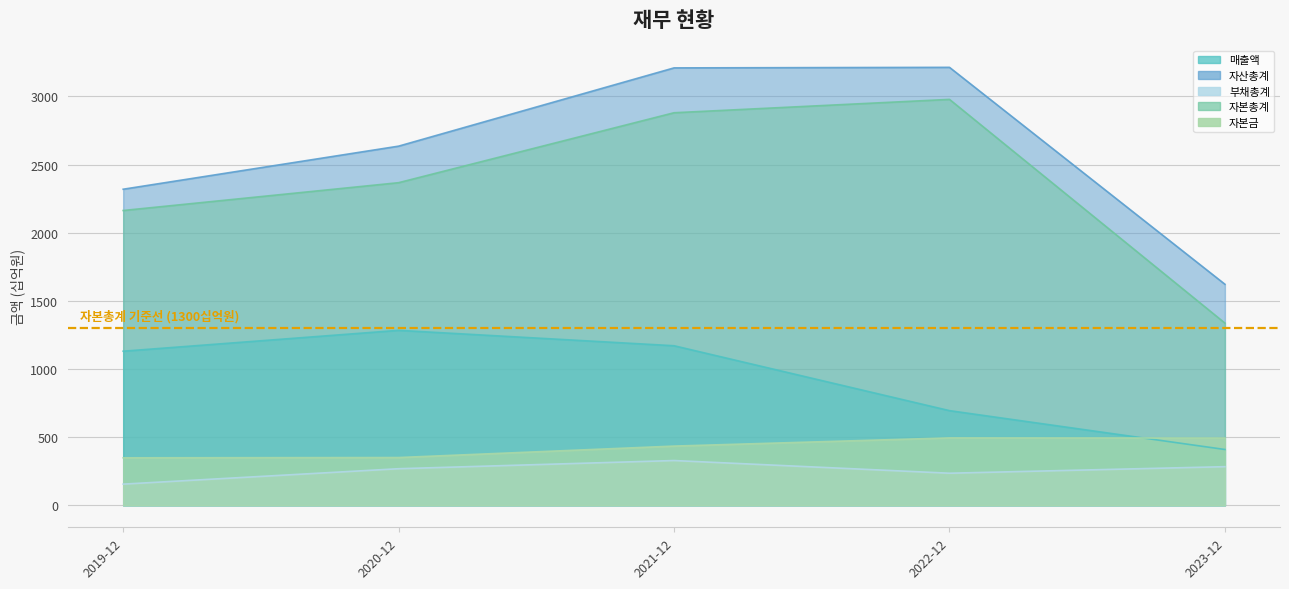

True or false: 자본총계 and 자산총계 intersect in this chart.

False